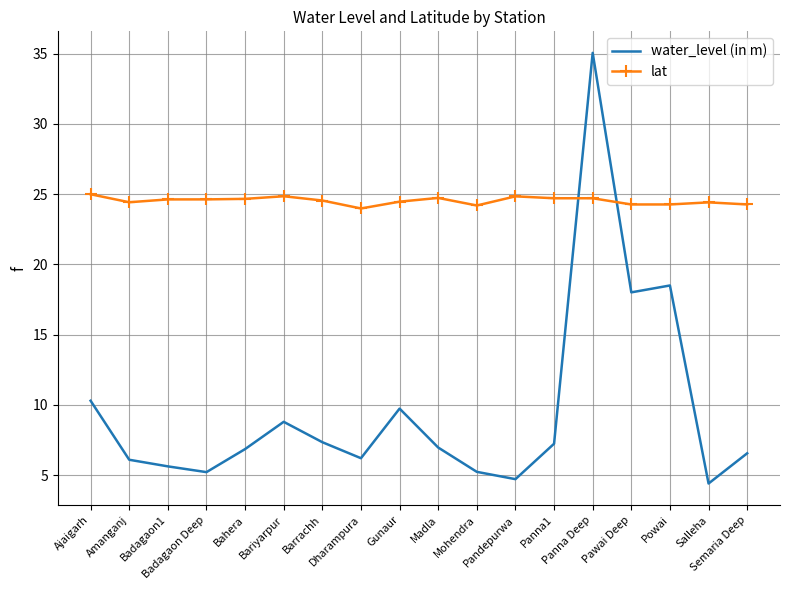

At which category is the sum across all series the highest?

Panna Deep